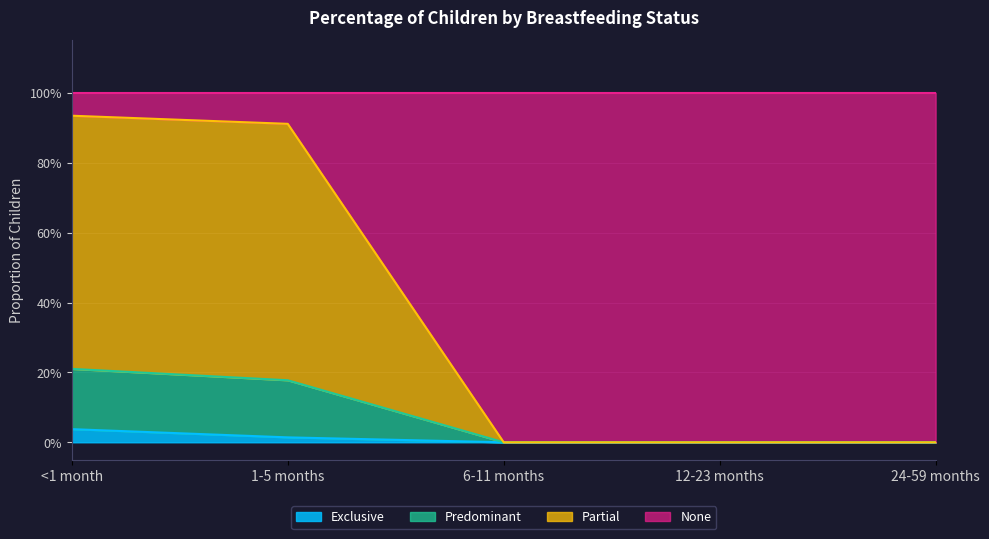

True or false: Partial has more than 1 interior local peaks.

False